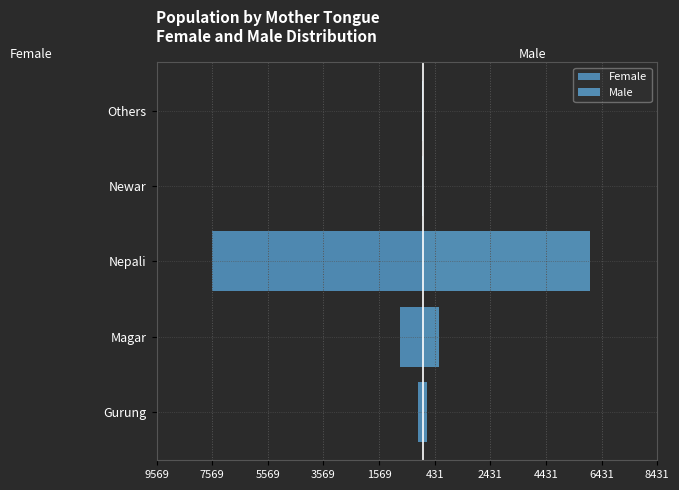

Reading left to right, extract all data points from this chart.

Female: -183	-801	-7569	-14	-19
Male: 164	600	6009	13	9